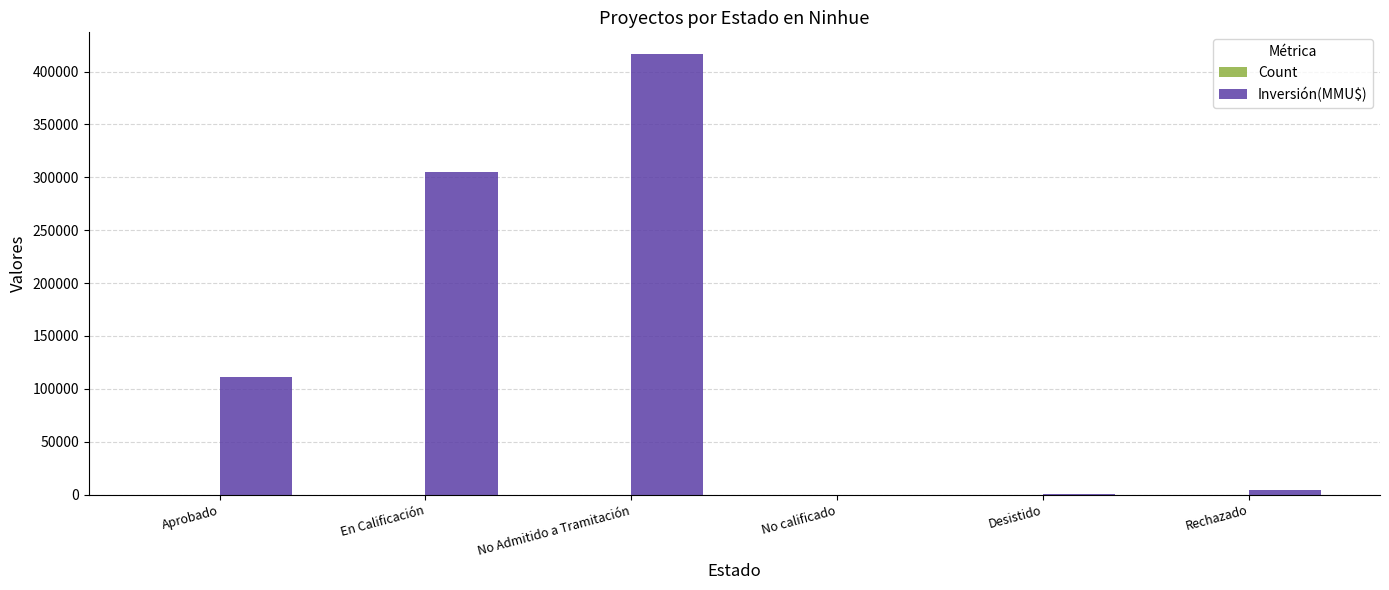

What is the greatest value displayed?

416320